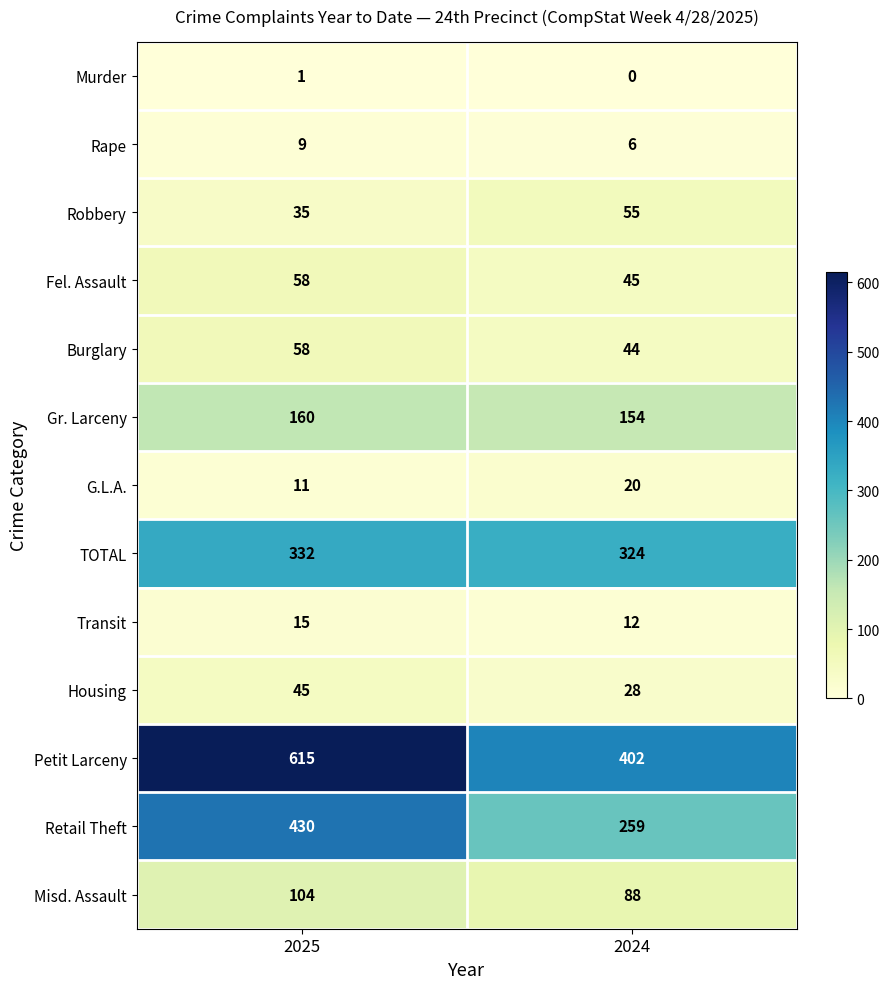

Reading right to left, extract all data points from this chart.

Murder: 2024=0	2025=1
Rape: 2024=6	2025=9
Robbery: 2024=55	2025=35
Fel. Assault: 2024=45	2025=58
Burglary: 2024=44	2025=58
Gr. Larceny: 2024=154	2025=160
G.L.A.: 2024=20	2025=11
TOTAL: 2024=324	2025=332
Transit: 2024=12	2025=15
Housing: 2024=28	2025=45
Petit Larceny: 2024=402	2025=615
Retail Theft: 2024=259	2025=430
Misd. Assault: 2024=88	2025=104